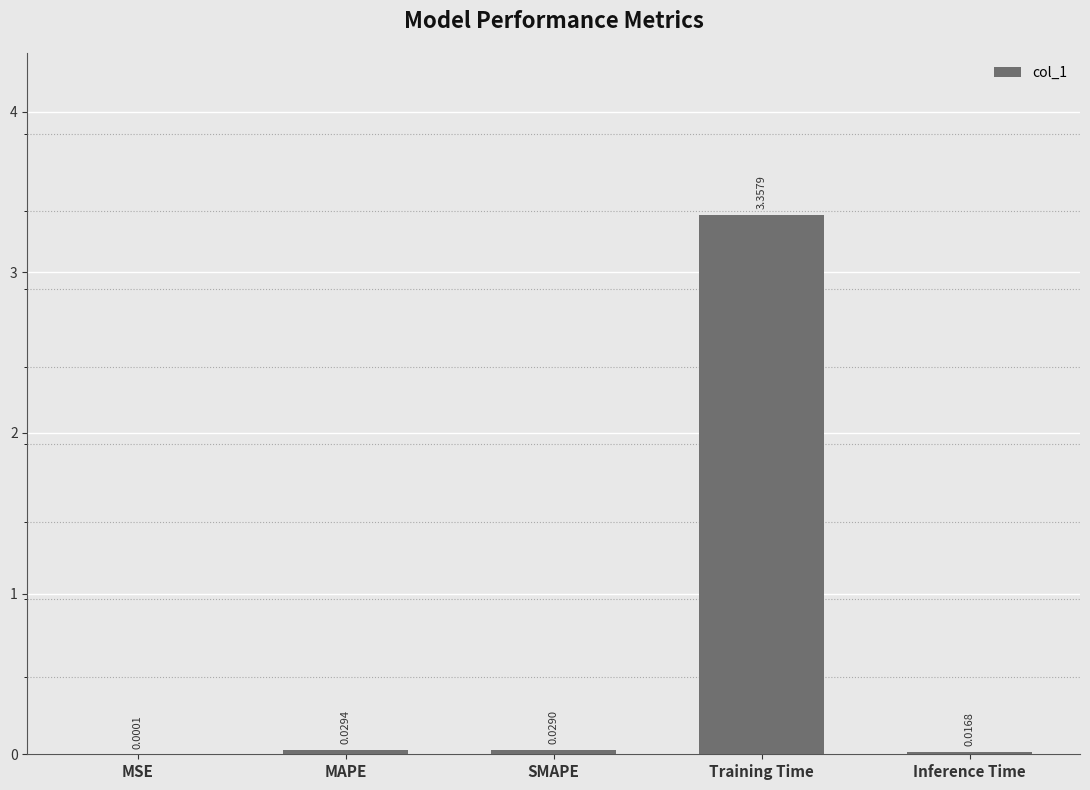

At which label is the value closest to 1?

MAPE